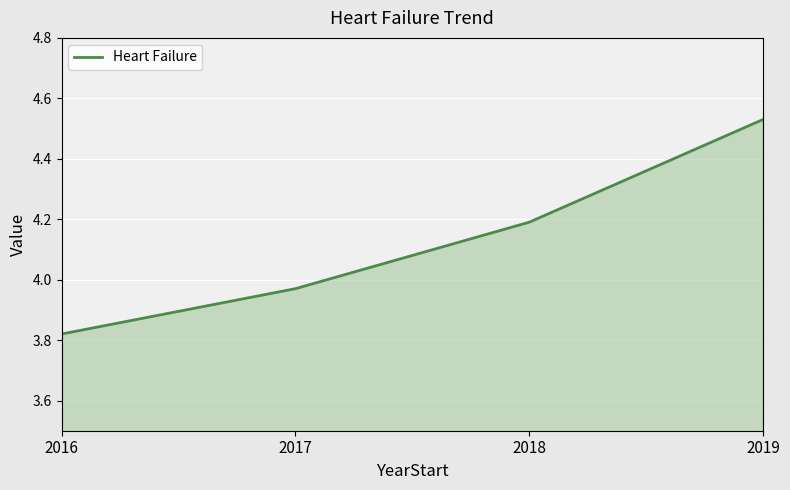

Which label corresponds to the smallest value in the chart?

2016